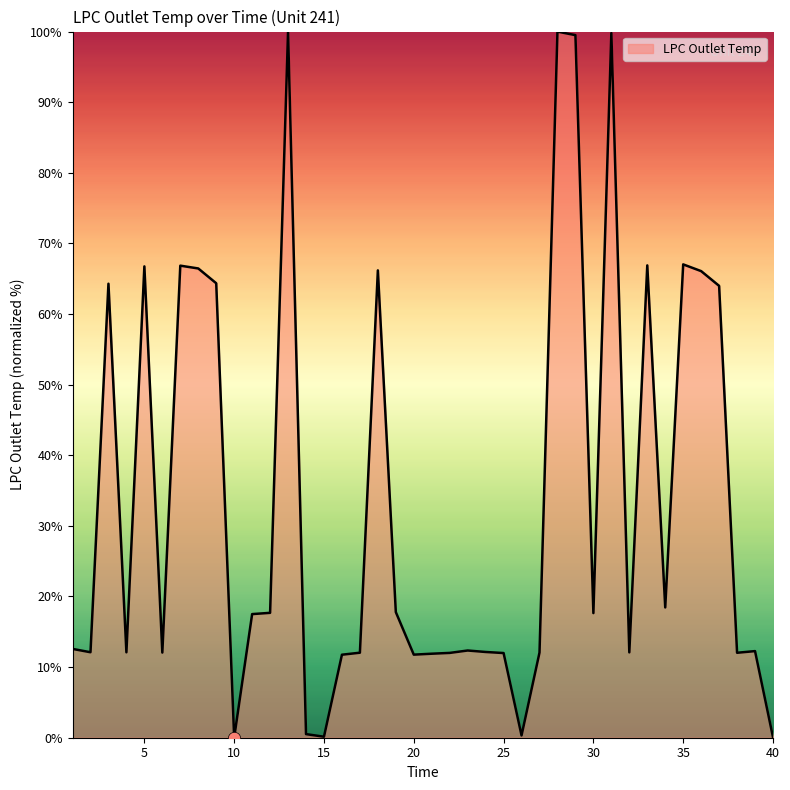

What is the maximum value shown in the chart?

100.0